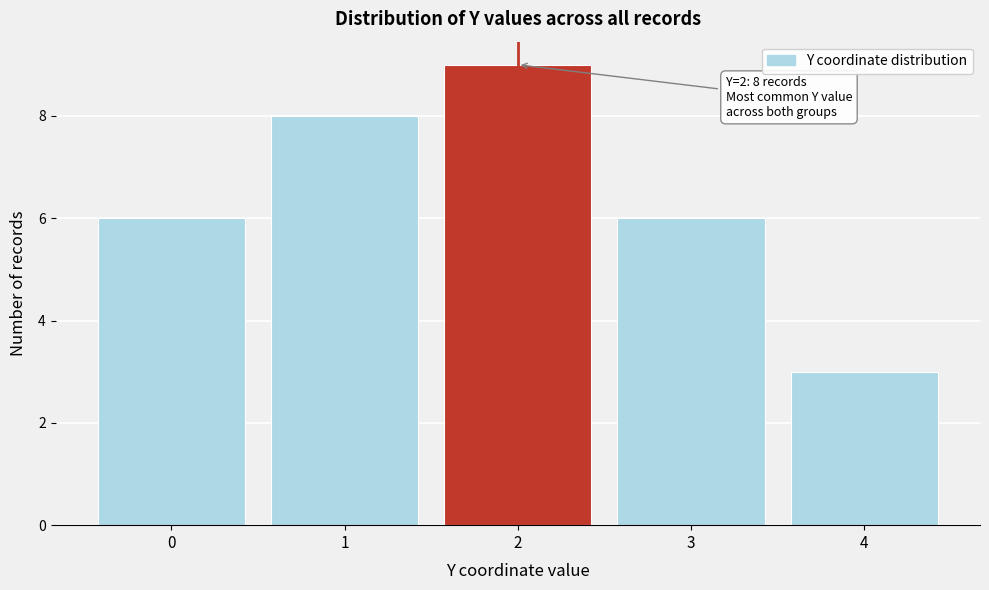

Over which range of the x-axis is the bar tallest?

1.5 to 2.5